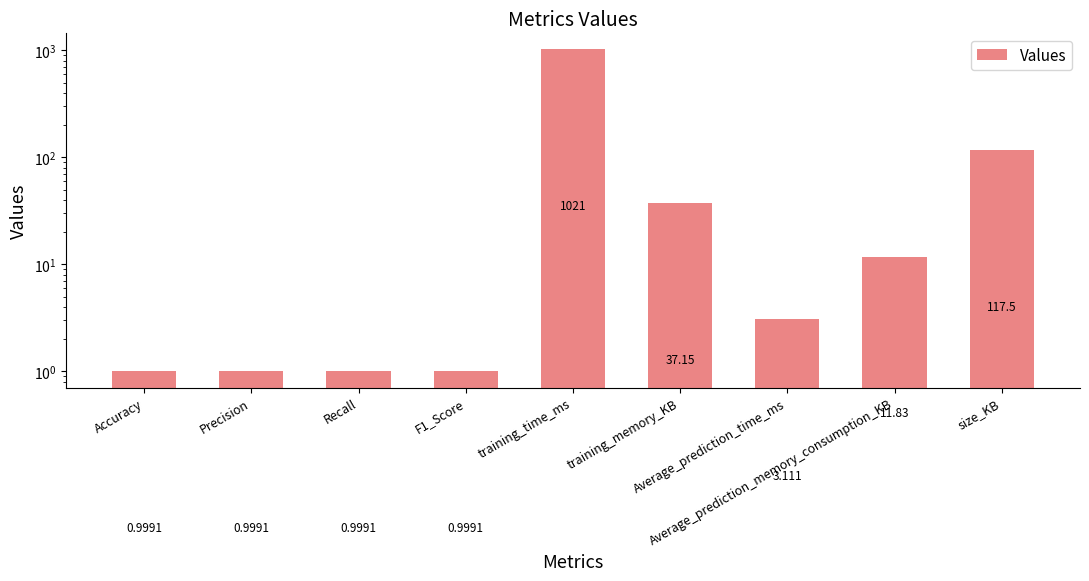

Are the bars grouped side by side (vs. stacked)?

No